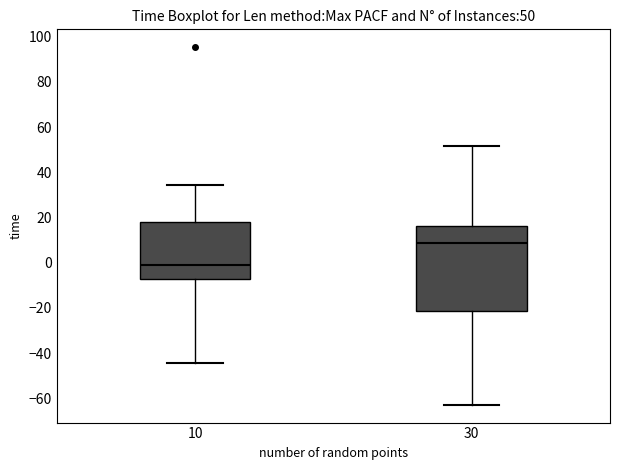

Comparing the boxes themselves (not the whiskers), which one is the tallest?

30